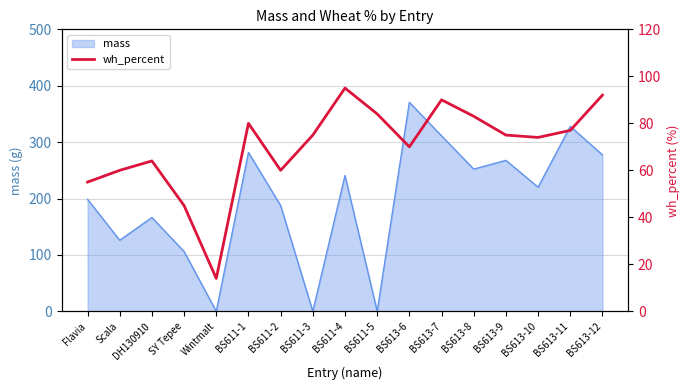

Between BS613-9 and SY Tepee, which is larger?

BS613-9